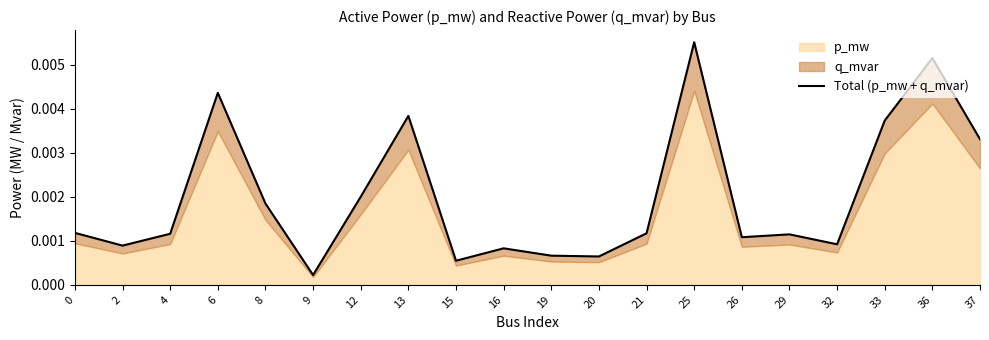

True or false: the data has more than 1 interior local peaks.

True